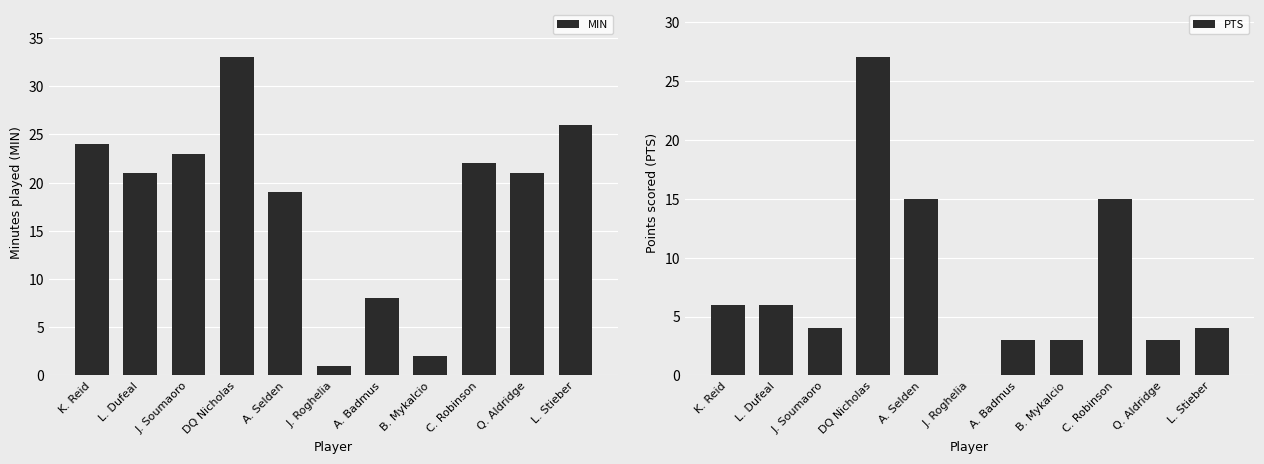

At which label does MIN first exceed 21?

K. Reid